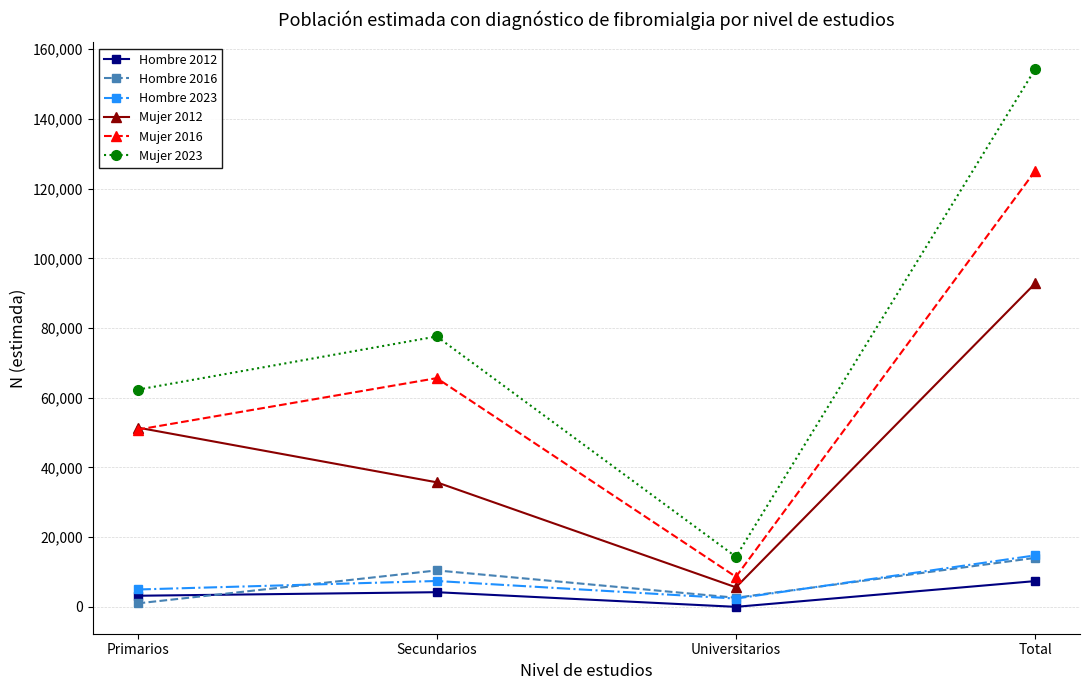

The Mujer 2012 series shows 51451 at Primarios. True or false?

True